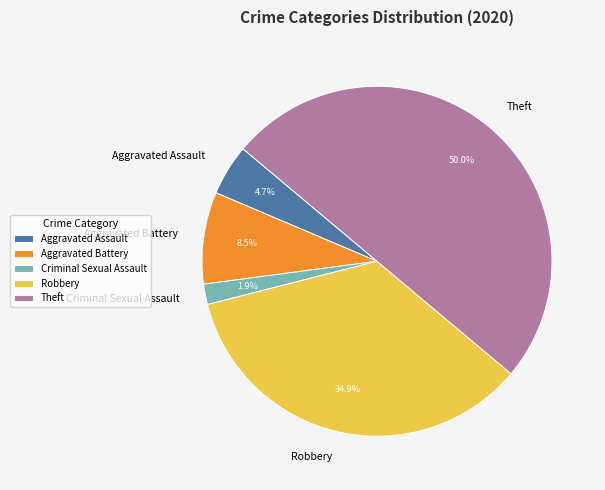

Approximately how many times larger is the value at Theft compared to Robbery?

1.4